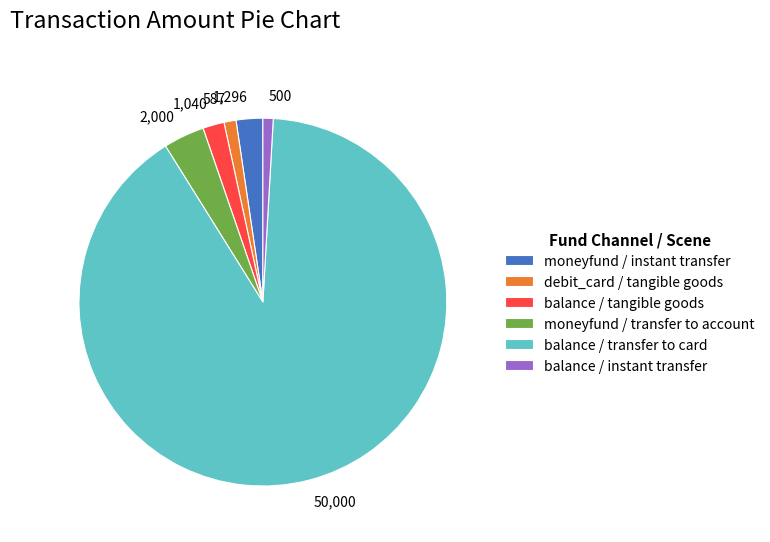

Approximately how many times larger is the value at 2,000 compared to 1,040?

1.9